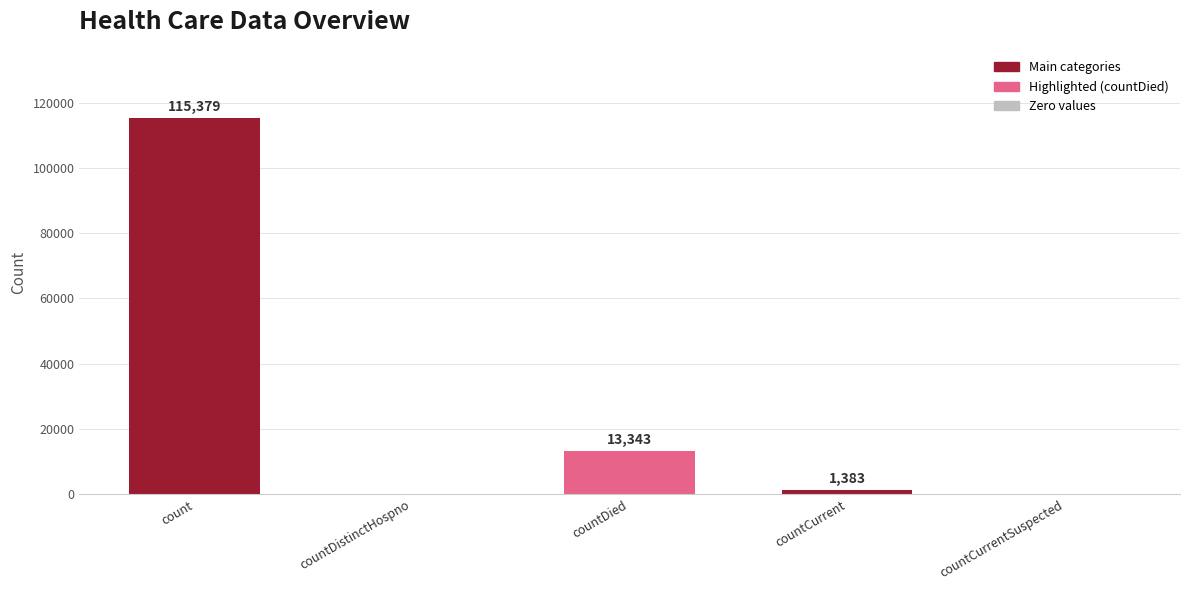

What is the sum of all values?

130105